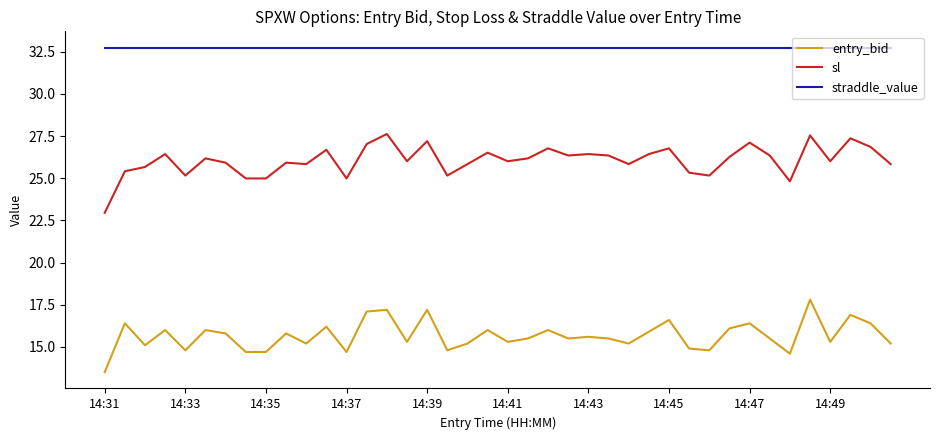

Rank the series by their maximum value, from lowest to highest.

entry_bid, sl, straddle_value